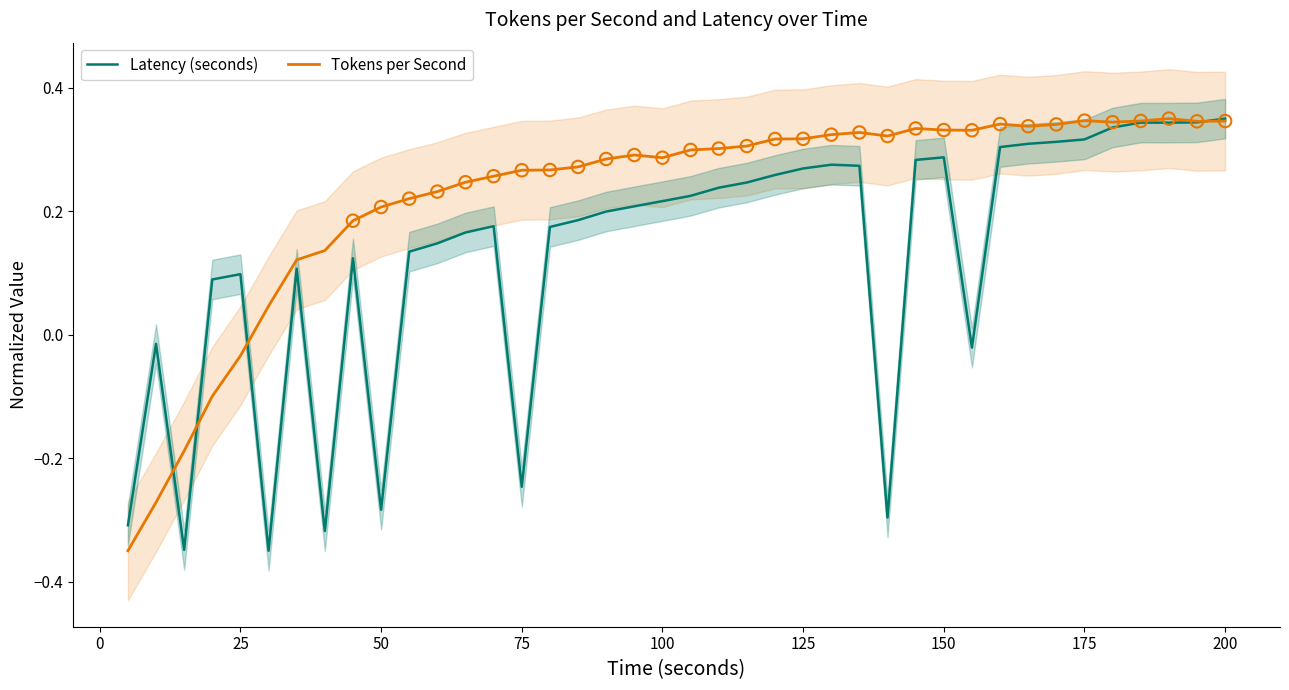

Which series has the widest spread of Y values?

Latency (seconds)